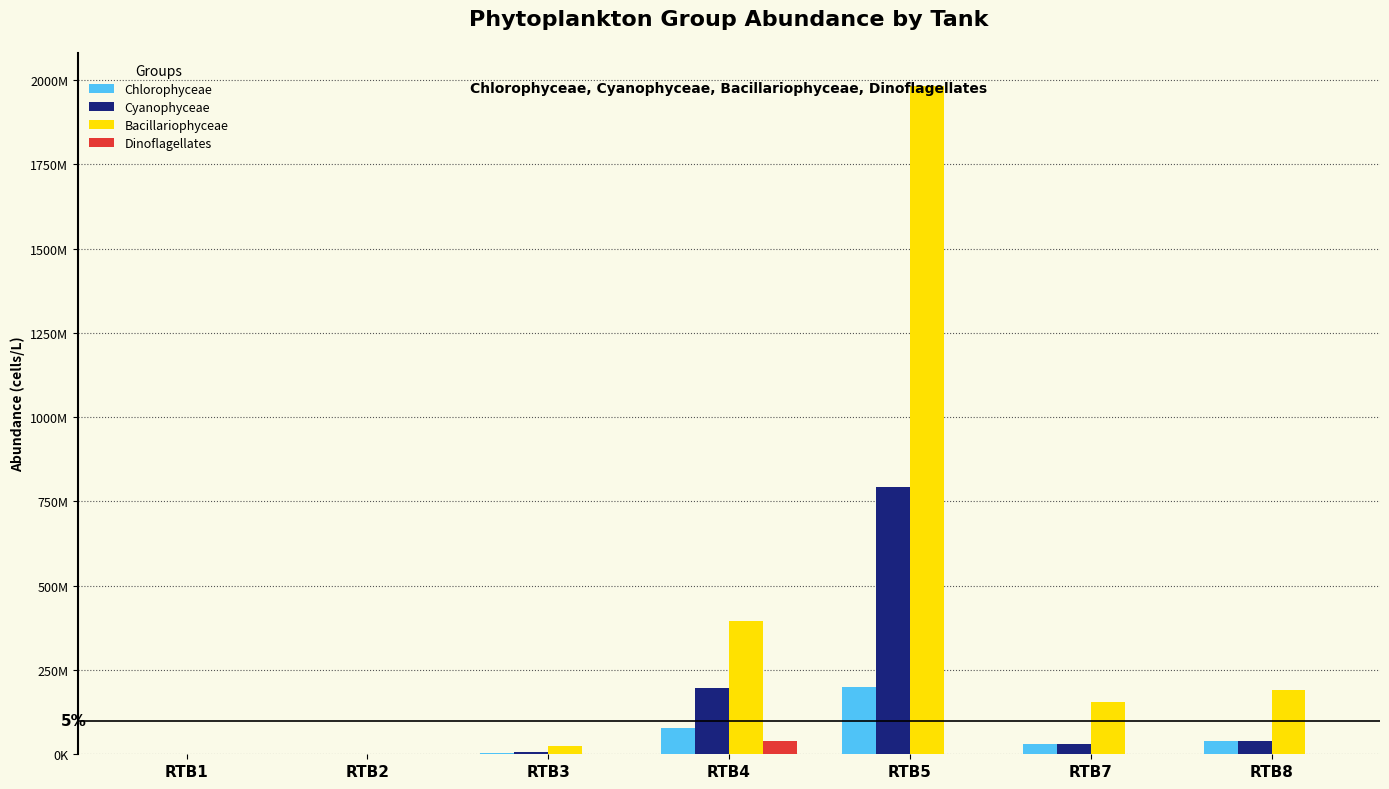

Is the value of Bacillariophyceae at RTB3 greater than the value of Chlorophyceae at RTB5?

No